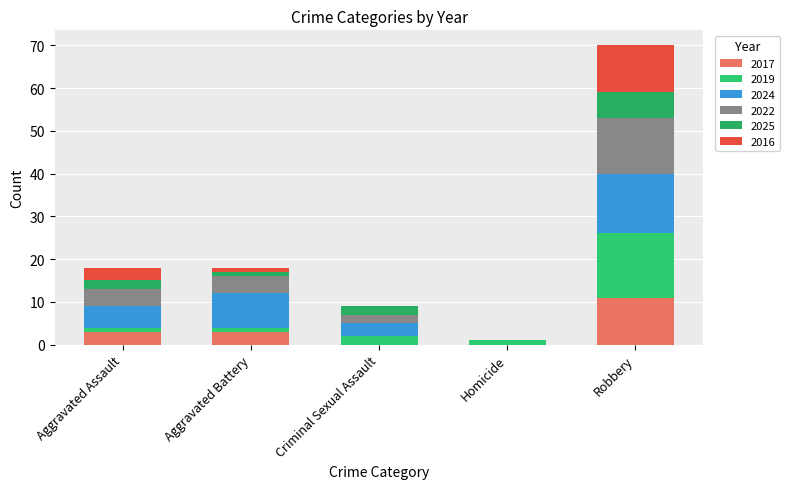

What are all the series names shown in the legend?

2017, 2019, 2024, 2022, 2025, 2016